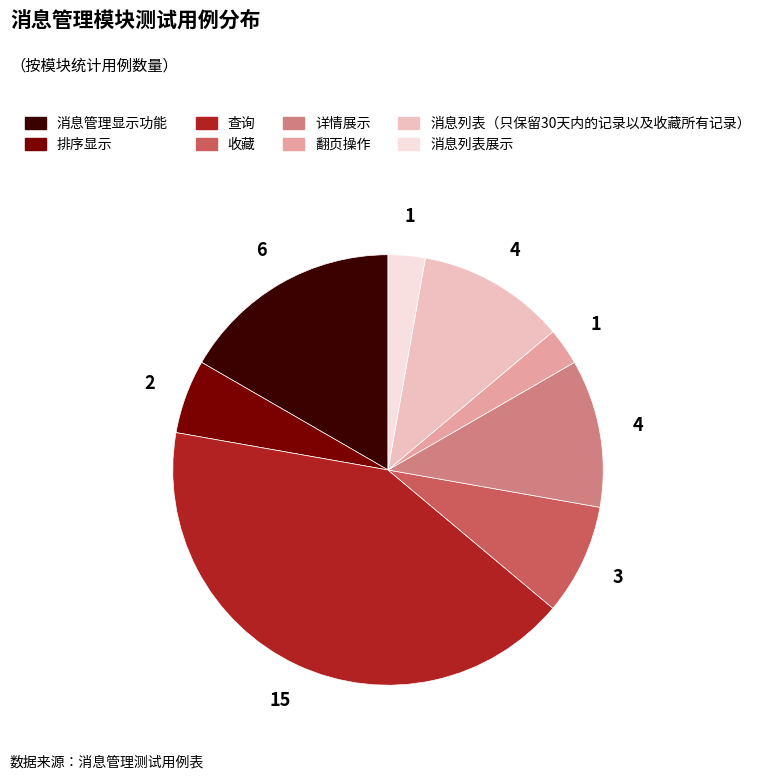

What is the largest slice in the pie chart?

查询